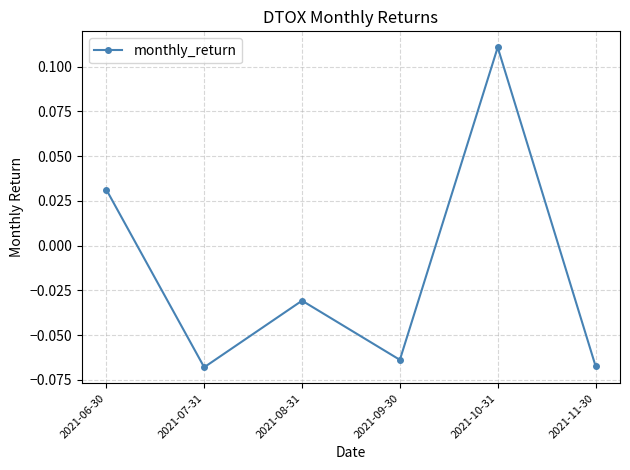

Which category has the highest value across all series?

2021-10-31